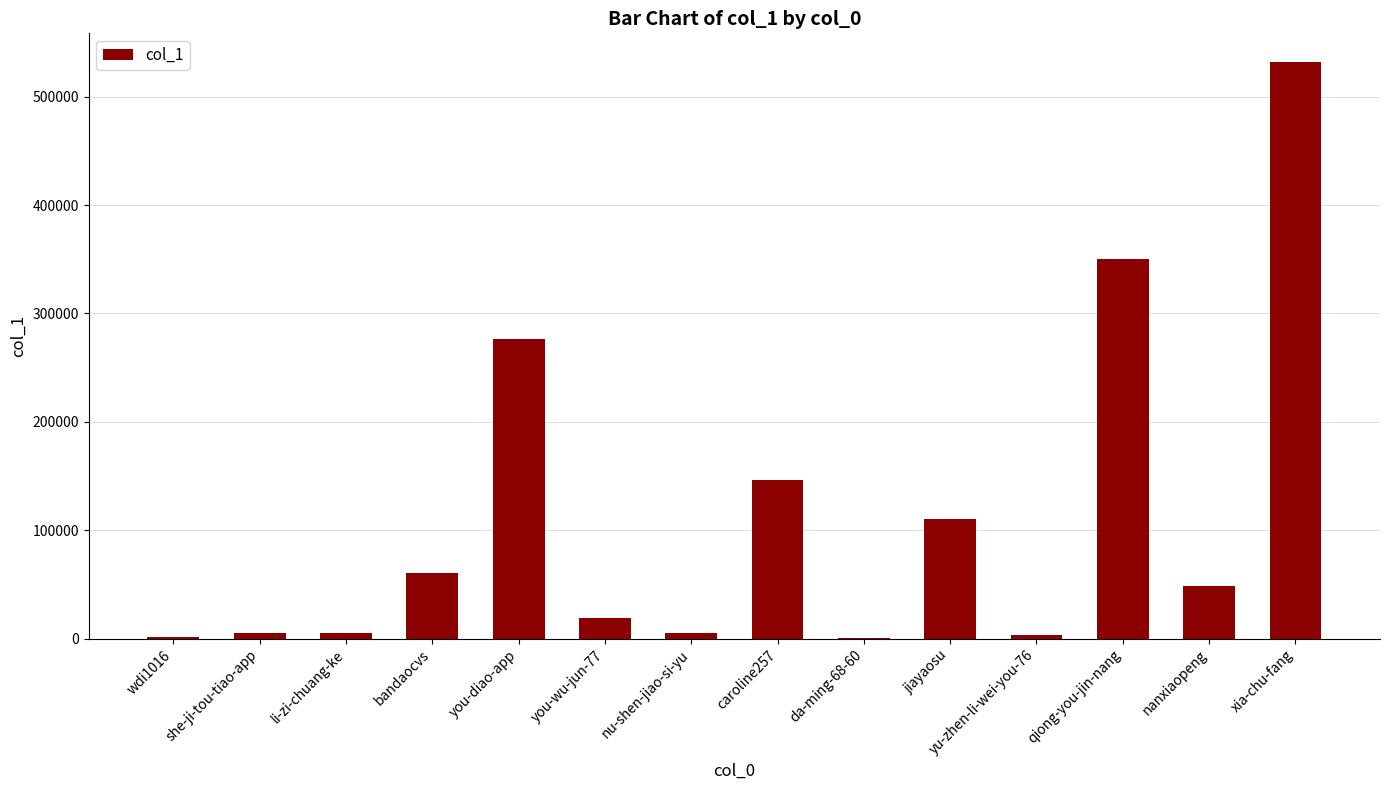

Between qiong-you-jin-nang and da-ming-68-60, which is larger?

qiong-you-jin-nang